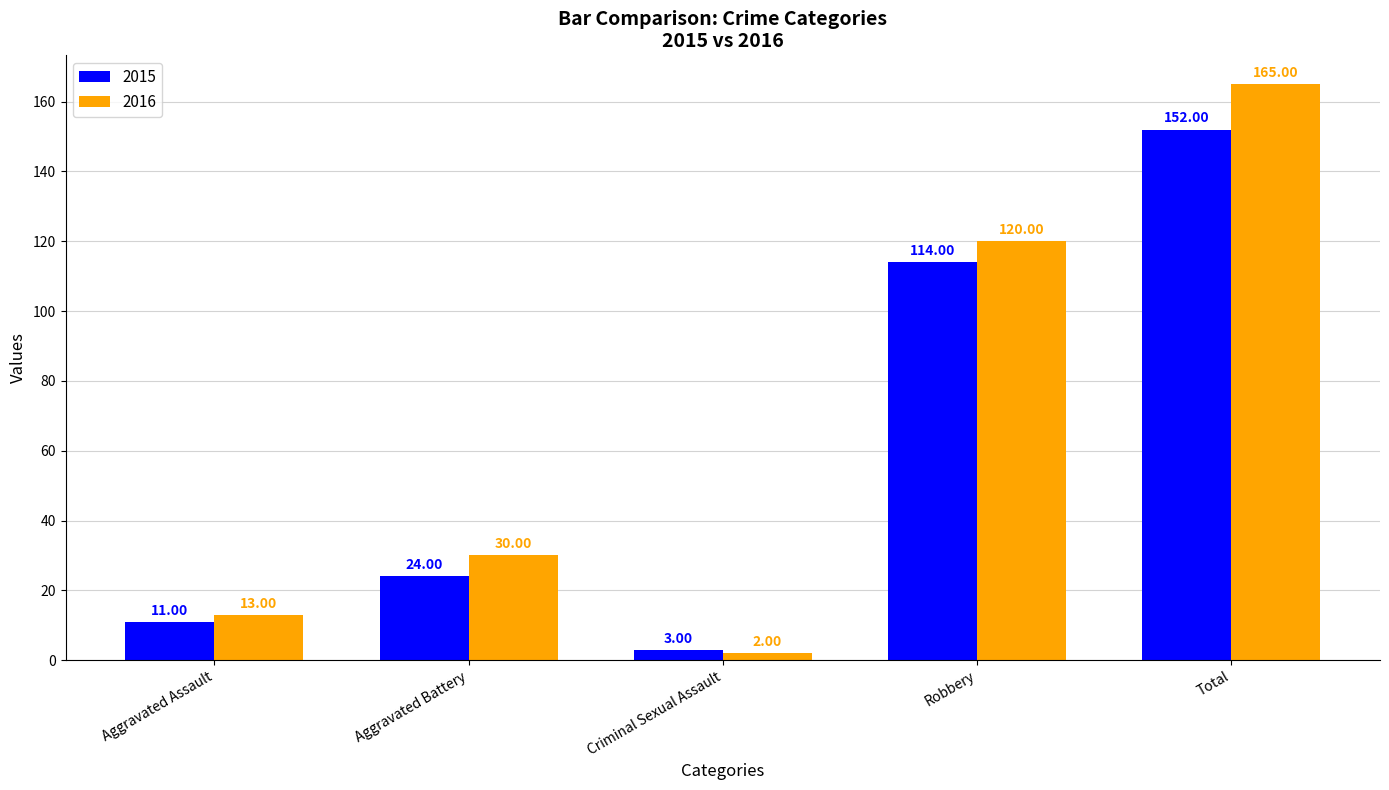

Which category has the highest value across all series?

Total